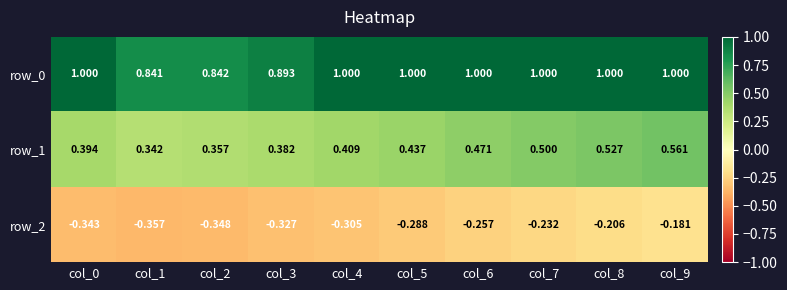

What is the sum of all row_1 values?

4.4